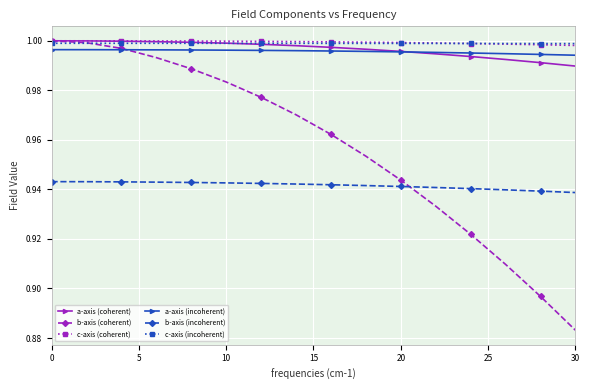

Does the chart display data point markers on the line(s)?

Yes